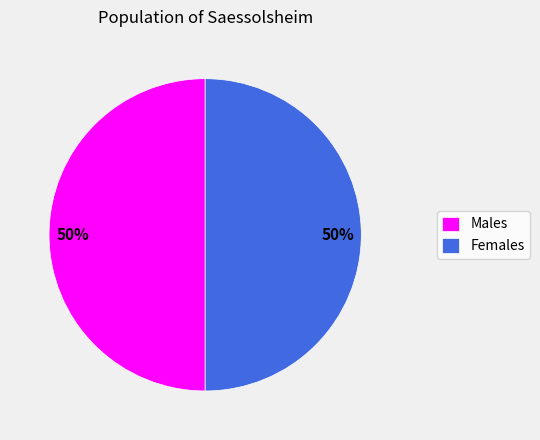

To the nearest percent, what is the average slice percentage?

50%